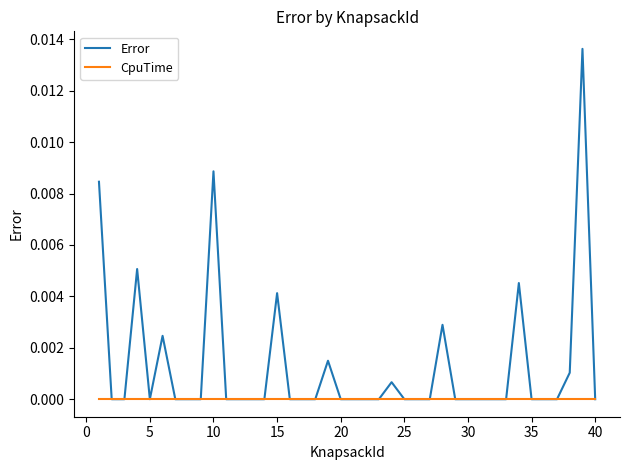

Which series has the widest spread of values?

Error